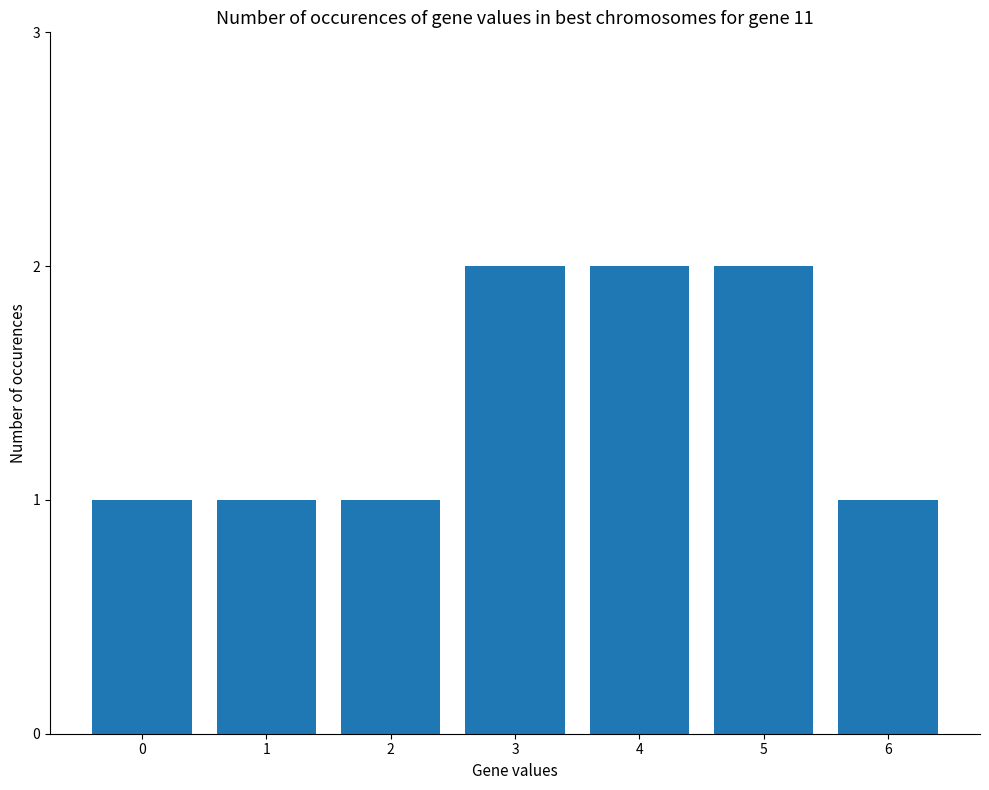

What is the value of the 6th bar from the left?

2